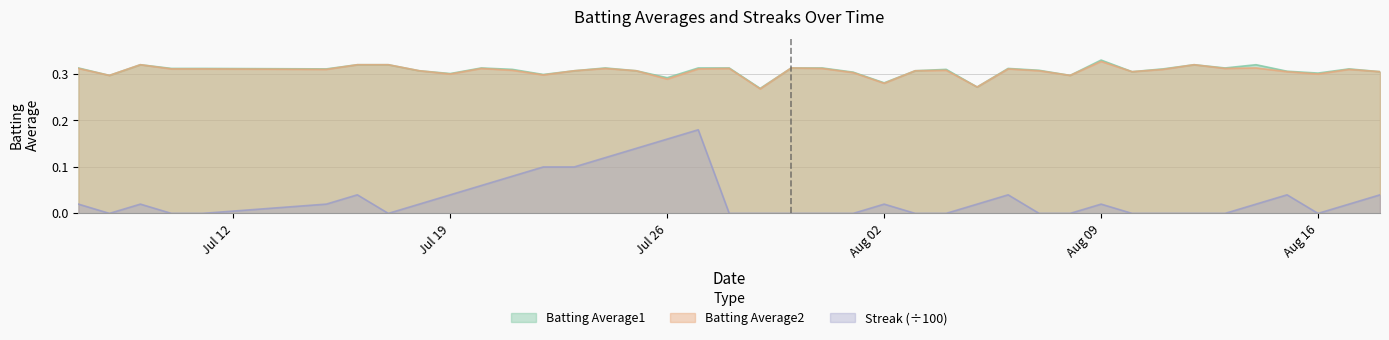

At 2010-07-09, list the series in order from largest to smallest.

Batting Average1, Batting Average2, Streak